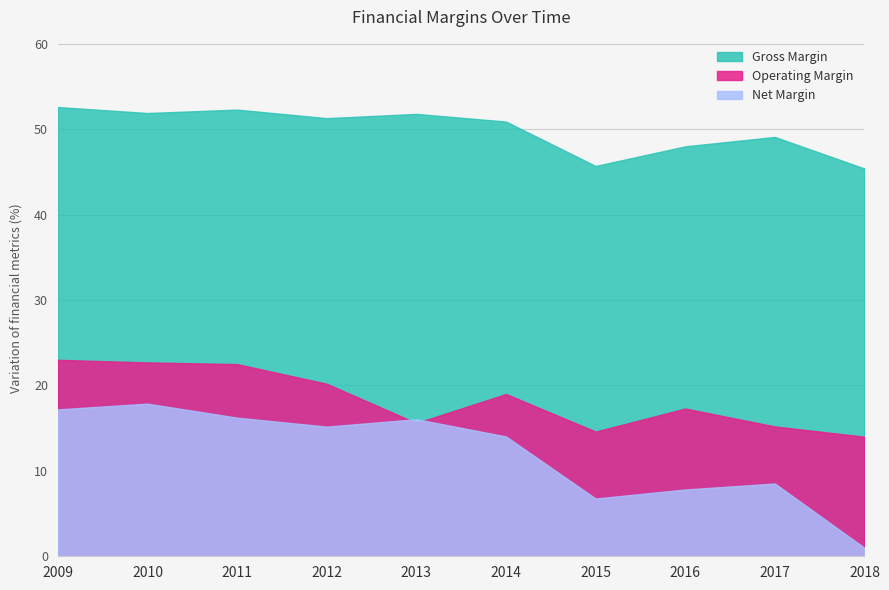

True or false: Operating Margin has more than 0 interior local peaks.

True